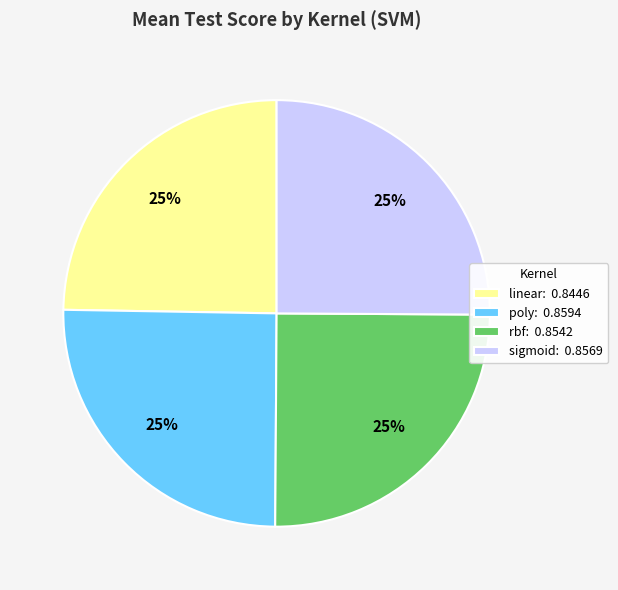

Does rbf account for over 50% of the chart?

No